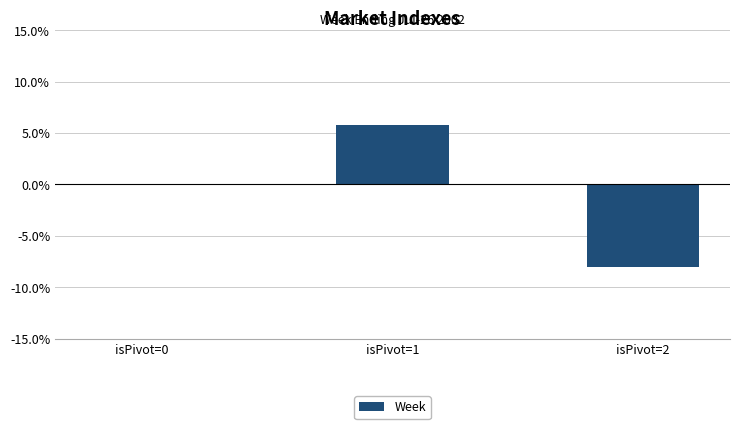

What is the greatest value displayed?

5.7